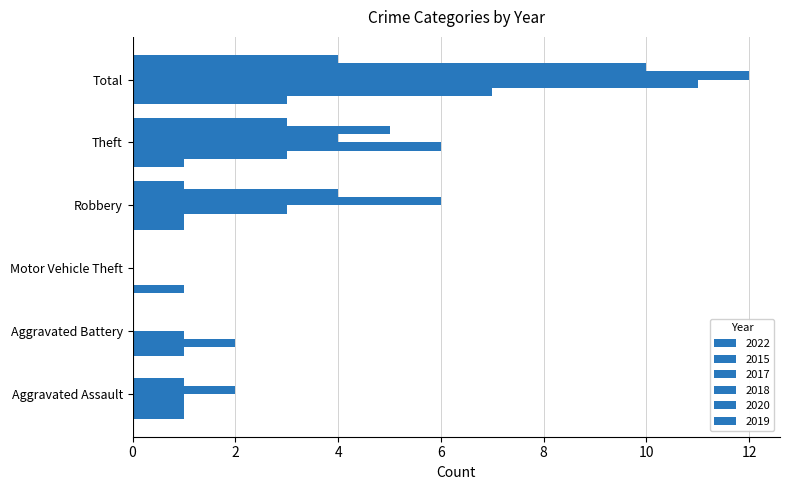

Count the number of data series in this chart.

6